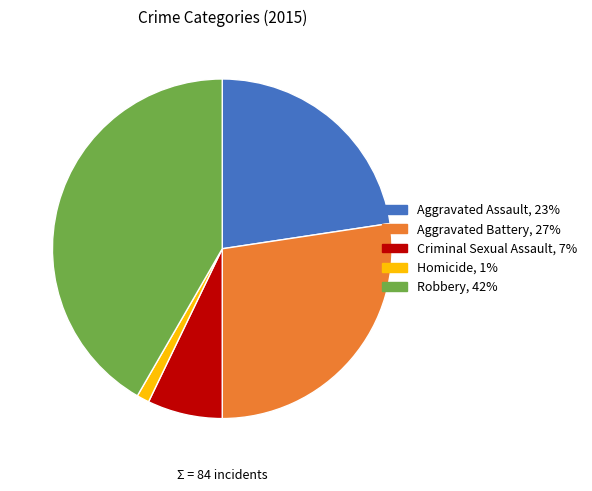

Which slice is the smallest?

Homicide